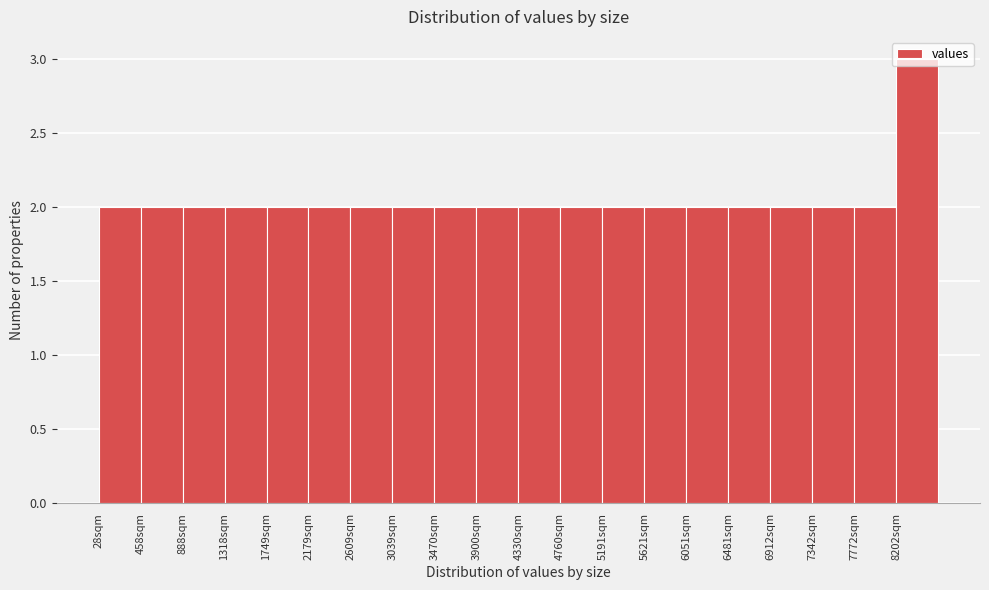

Which range on the x-axis has the tallest bar?

8200 to 8650